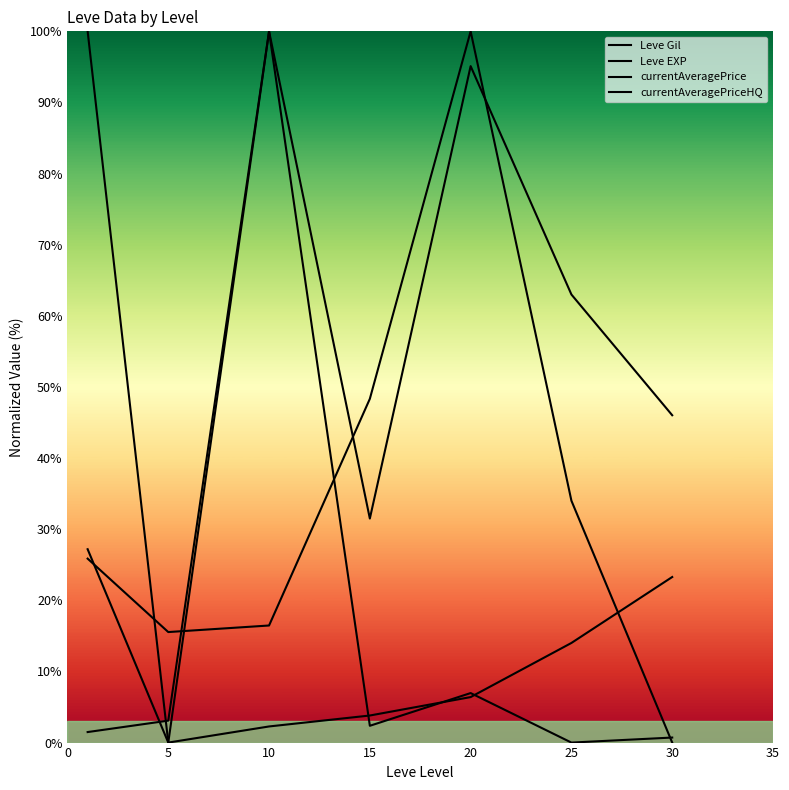

Which series has the widest spread of values?

Leve Gil